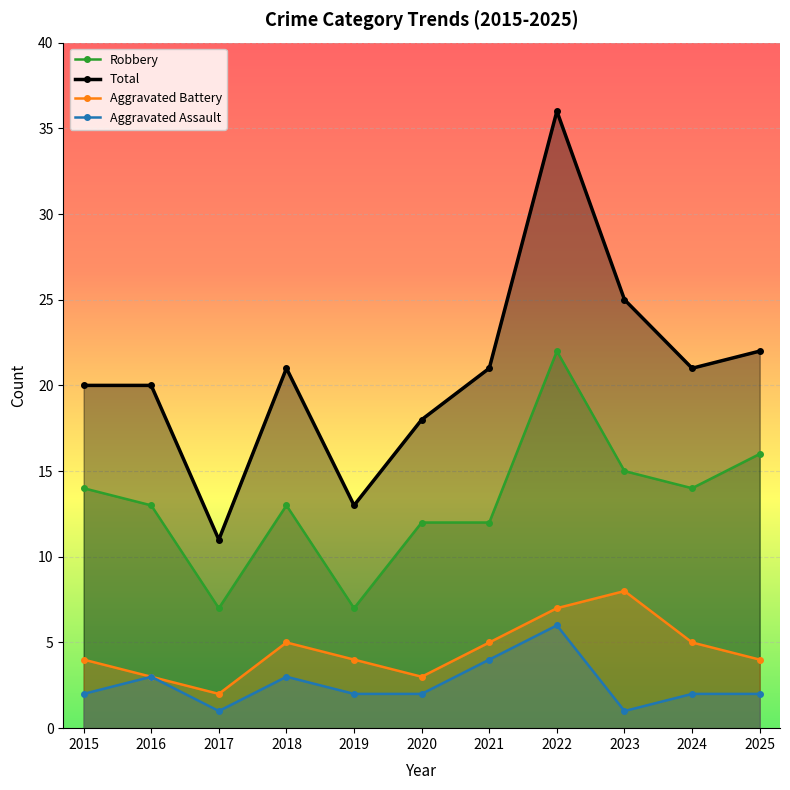

The Aggravated Assault series shows 1 at 2015. True or false?

False